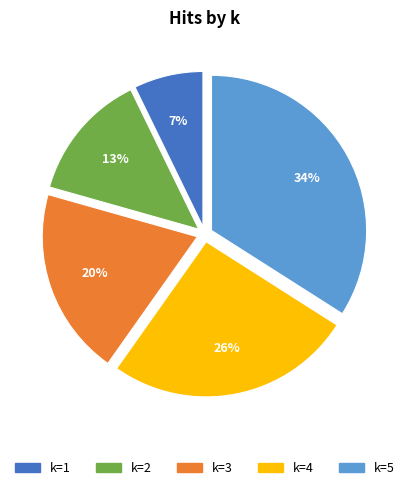

What is the smallest slice in the pie chart?

k=1